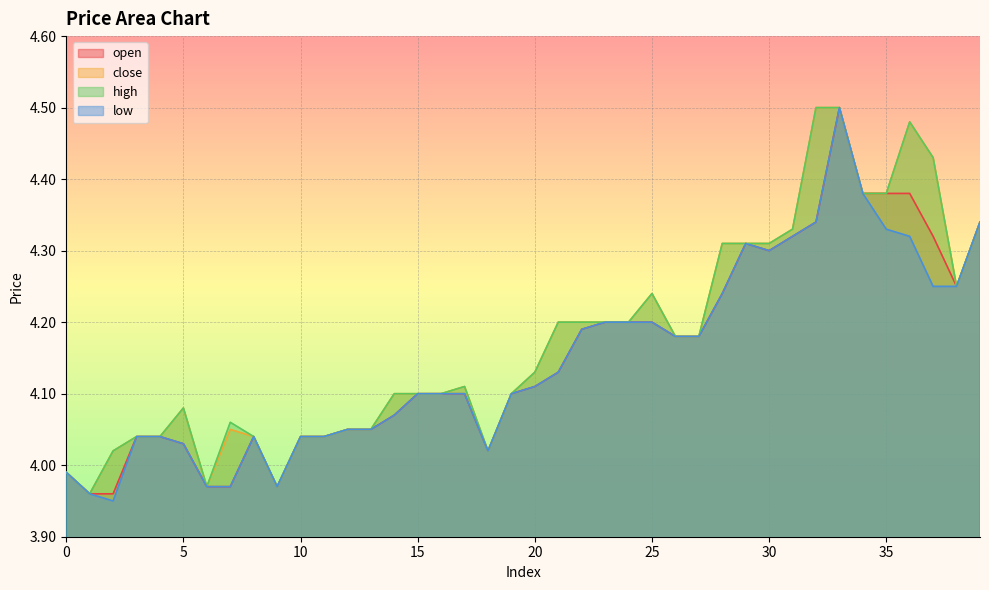

List the series in order of their peak value, highest first.

open, close, high, low